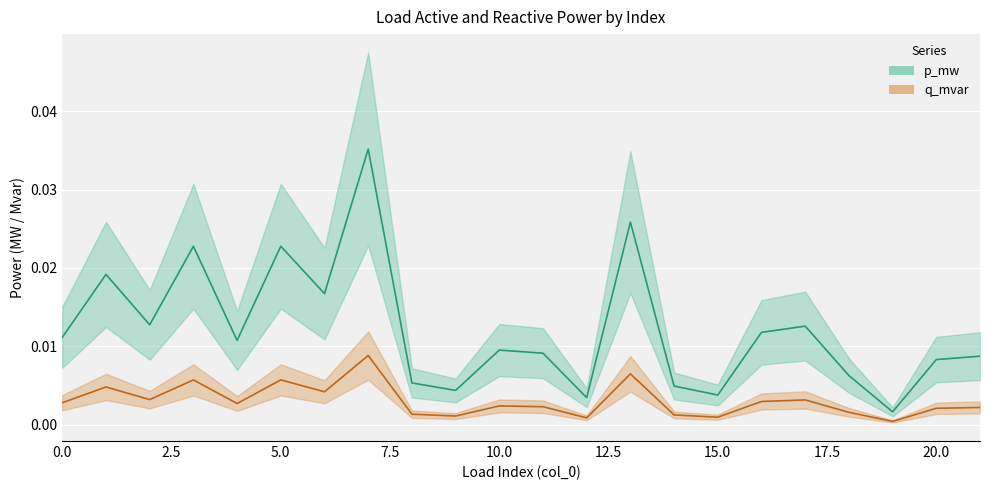

Between 13 and 8, which is larger?

13